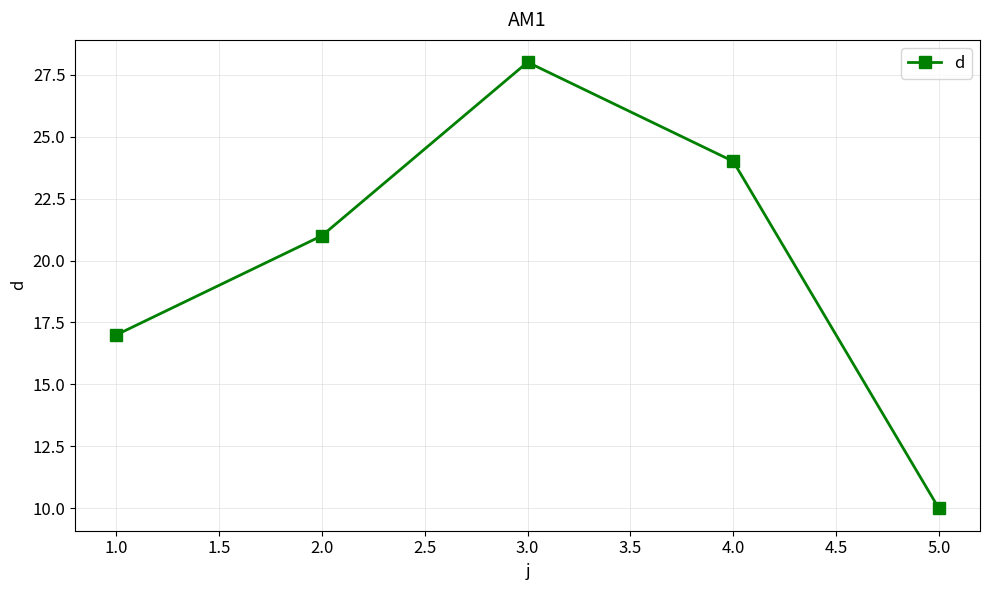

What is the maximum value shown in the chart?

28